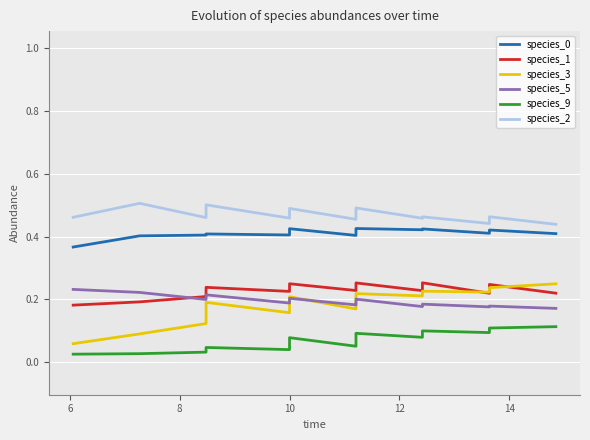

Reading left to right, what are all the values shown in this chart?

species_0: 0.4	0.4	0.4	0.4	0.4	0.4	0.4	0.4	0.4	0.4	0.4	0.4	0.4	0.4	0.4	0.4	0.4	0.4	0.4	0.4
species_1: 0.2	0.2	0.2	0.2	0.2	0.2	0.2	0.2	0.3	0.2	0.2	0.2	0.3	0.2	0.2	0.3	0.2	0.2	0.2	0.2
species_3: 0.1	0.1	0.1	0.2	0.2	0.2	0.2	0.2	0.2	0.2	0.2	0.2	0.2	0.2	0.2	0.2	0.2	0.2	0.2	0.2
species_5: 0.2	0.2	0.2	0.2	0.2	0.2	0.2	0.2	0.2	0.2	0.2	0.2	0.2	0.2	0.2	0.2	0.2	0.2	0.2	0.2
species_9: 0.0	0.0	0.0	0.0	0.0	0.0	0.1	0.1	0.1	0.1	0.1	0.1	0.1	0.1	0.1	0.1	0.1	0.1	0.1	0.1
species_2: 0.5	0.5	0.5	0.5	0.5	0.5	0.5	0.5	0.5	0.5	0.5	0.5	0.5	0.5	0.5	0.5	0.4	0.4	0.5	0.4